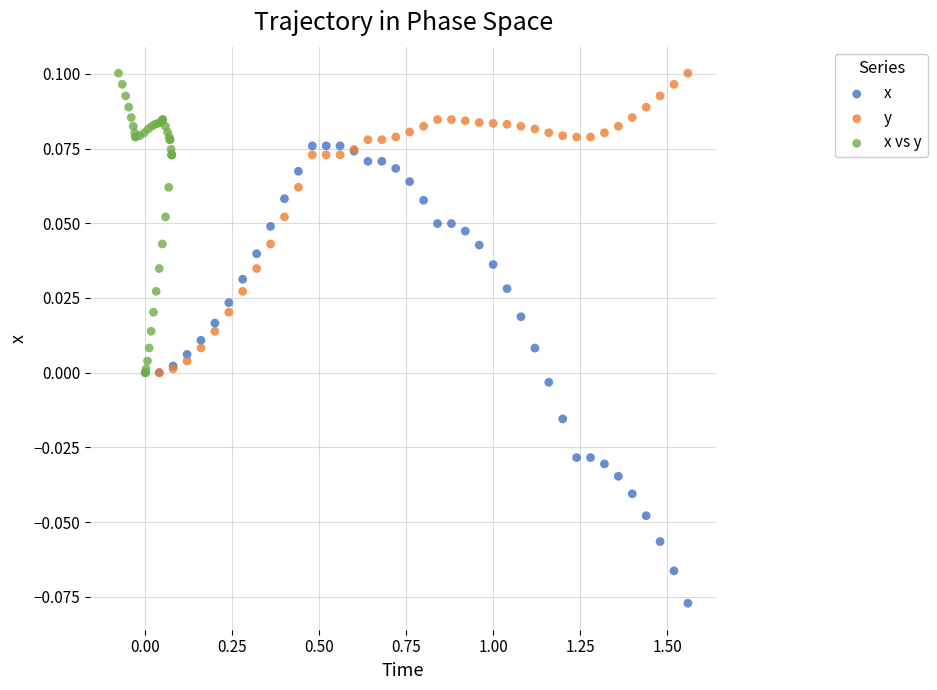

What are all the series names shown in the legend?

x, y, x vs y